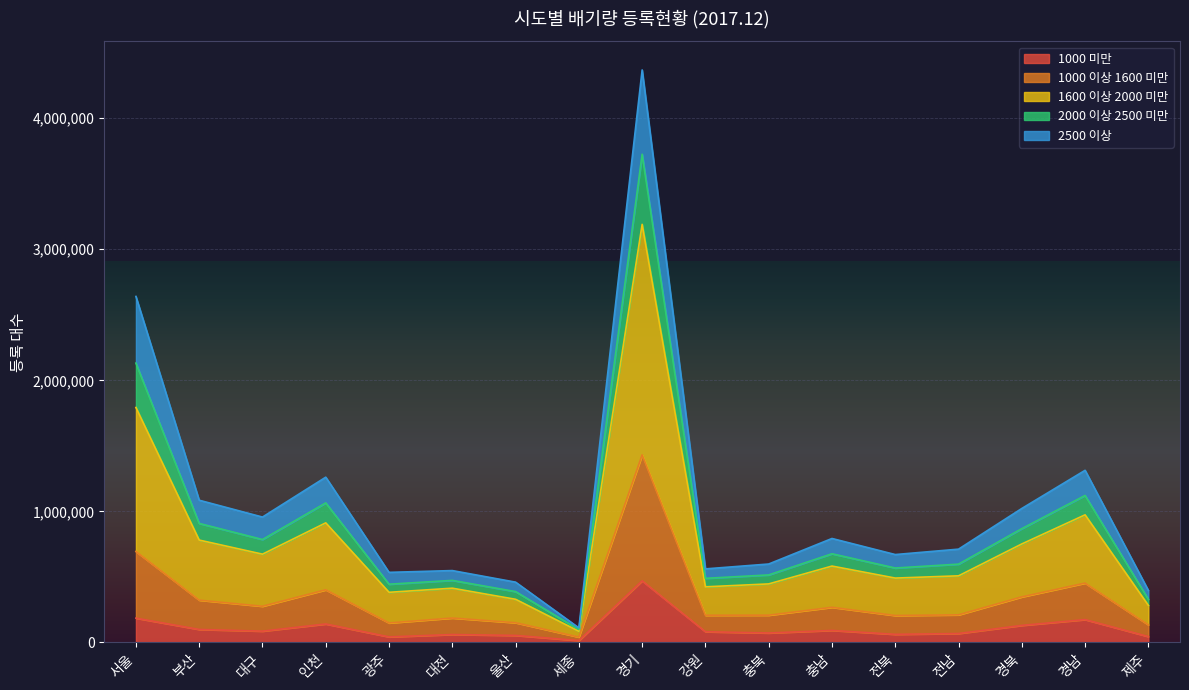

Where does the 1000 이상 1600 미만 series first go above 507652?

서울